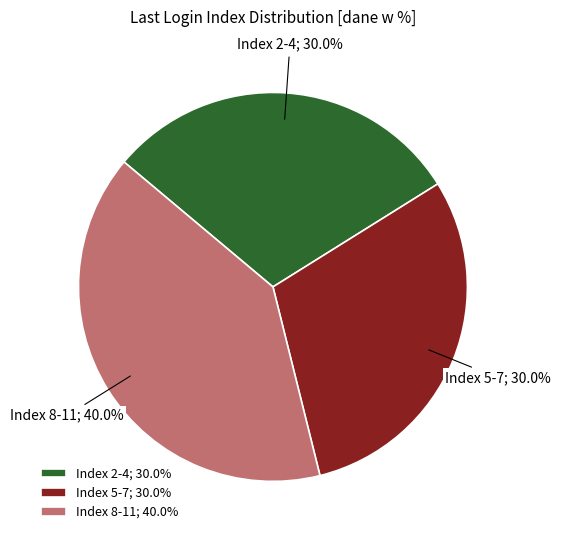

Combined, do Index 2-4; 30.0% and Index 8-11; 40.0% account for over 50%?

Yes